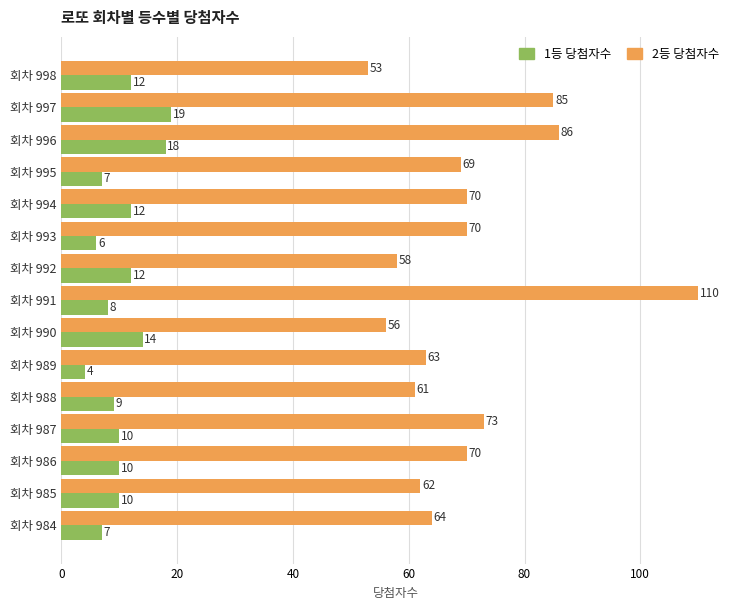

Is the value of 2등 당첨자수 at 회차 991 greater than the value of 1등 당첨자수 at 회차 990?

Yes